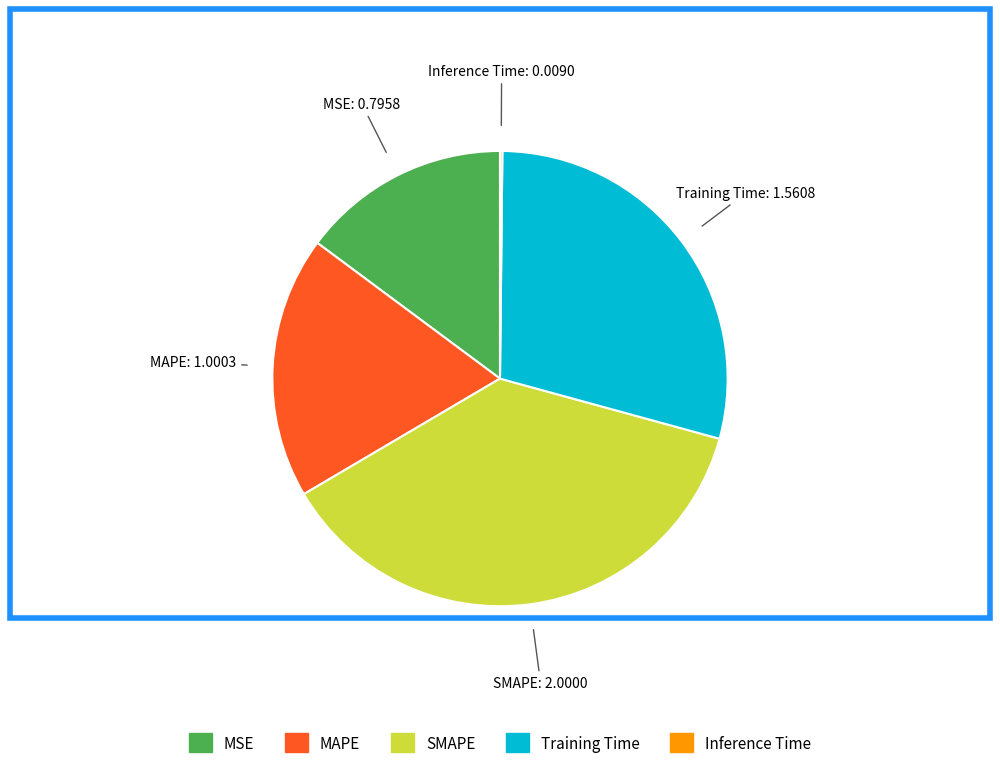

Which category has the biggest portion of the pie?

SMAPE